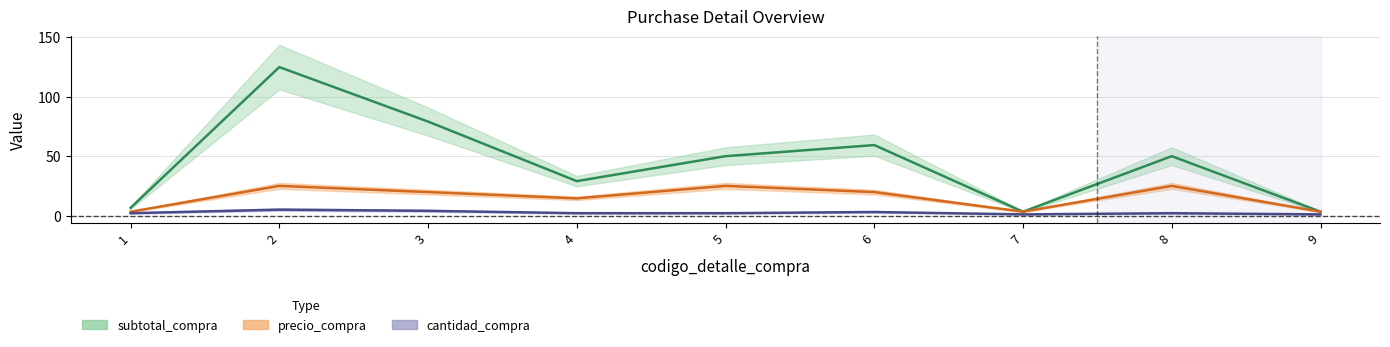

Which label corresponds to the smallest value in the chart?

7